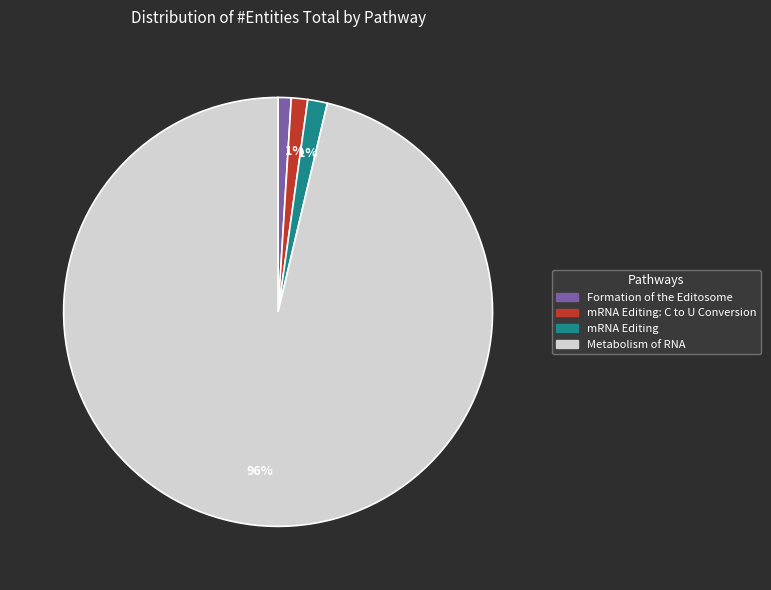

The Metabolism of RNA slice represents 96% of the pie. True or false?

True